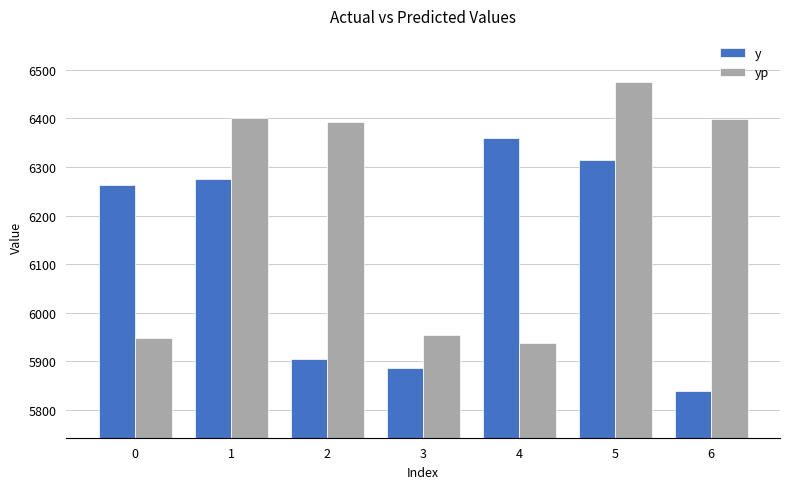

What value does the yp series have at 4?

5938.3